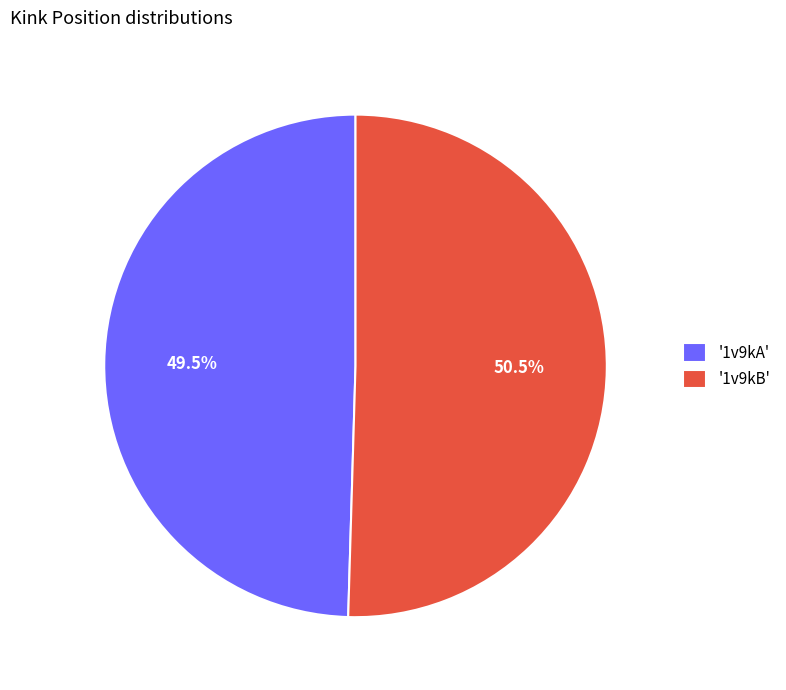

What is the total percentage of '1v9kA' and '1v9kB'?

100.0%